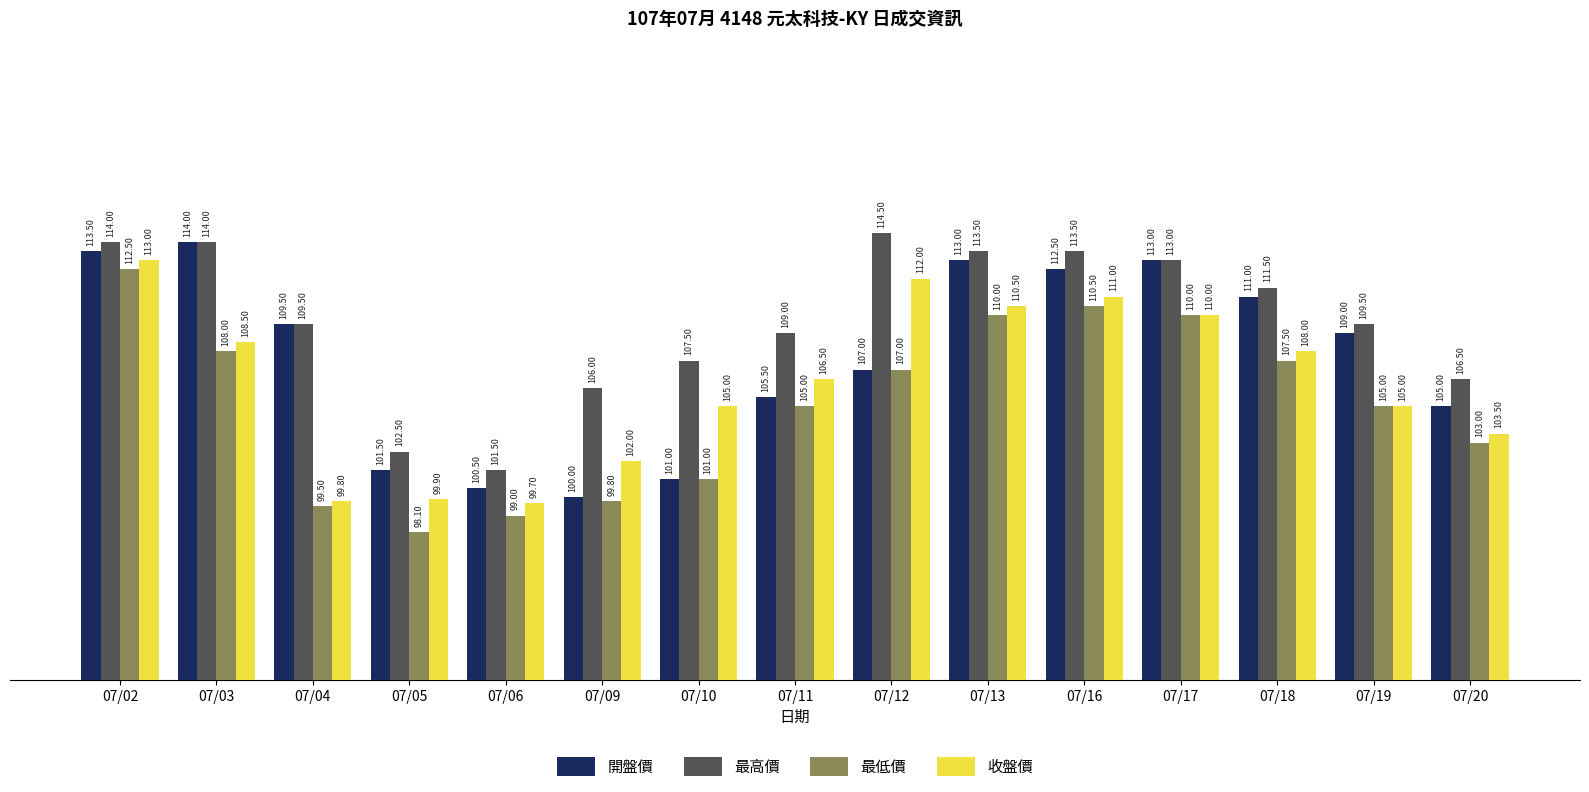

How many bars are there in total?

60